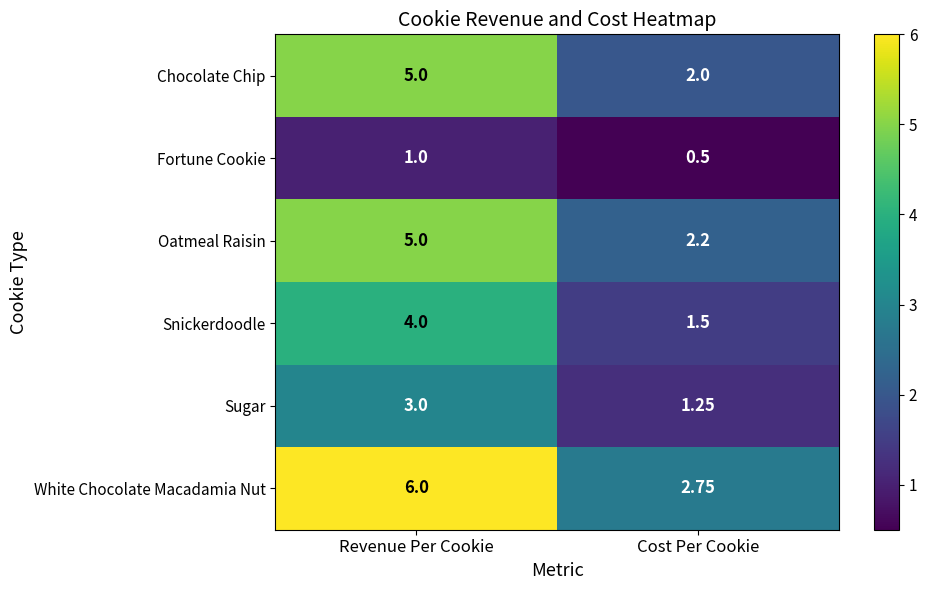

Which category has the highest value across all series?

Revenue Per Cookie